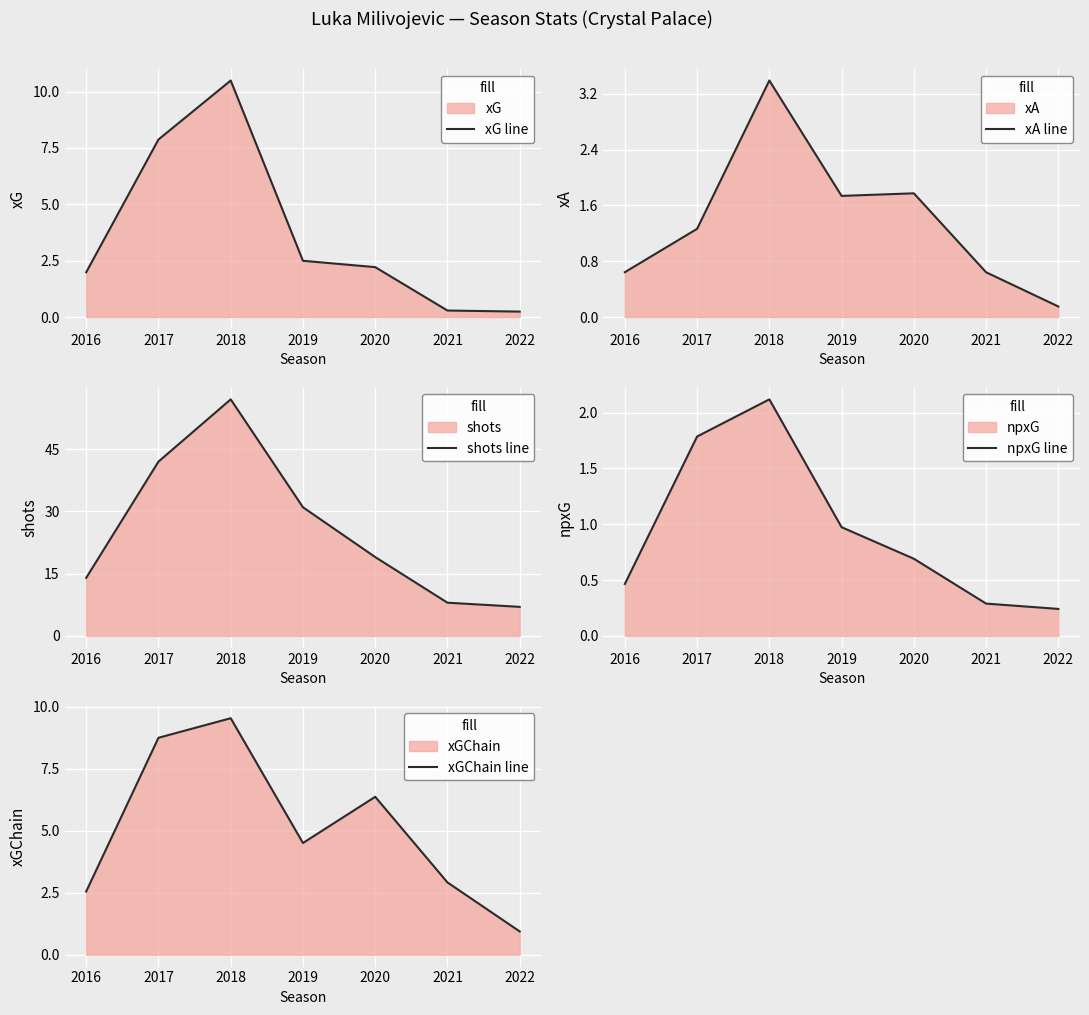

What are all the series names shown in the legend?

xG line, xA line, shots line, npxG line, xGChain line